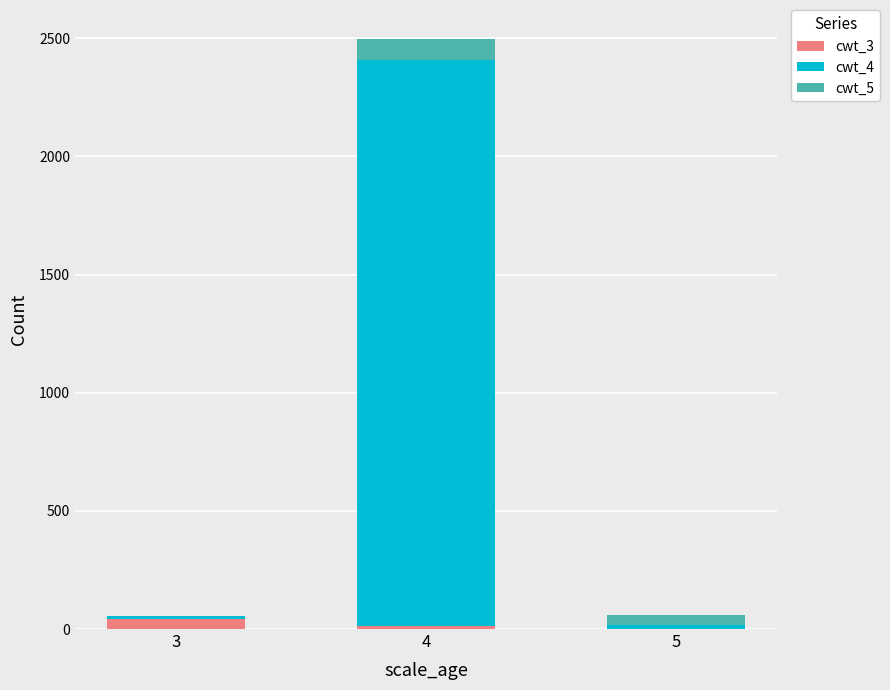

At which category is the sum across all series the highest?

4